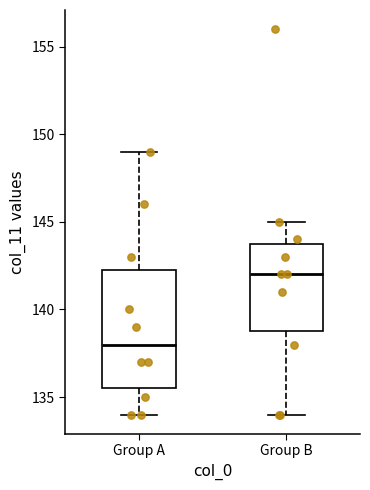

Which box has the highest median line?

Group B